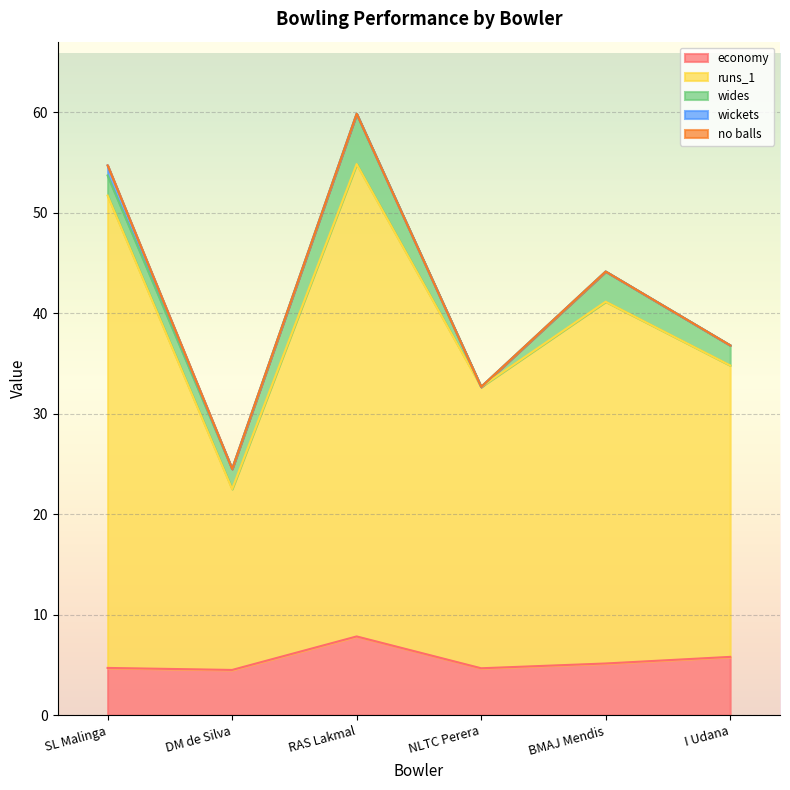

What is the label of the 1st point from the left?

SL Malinga